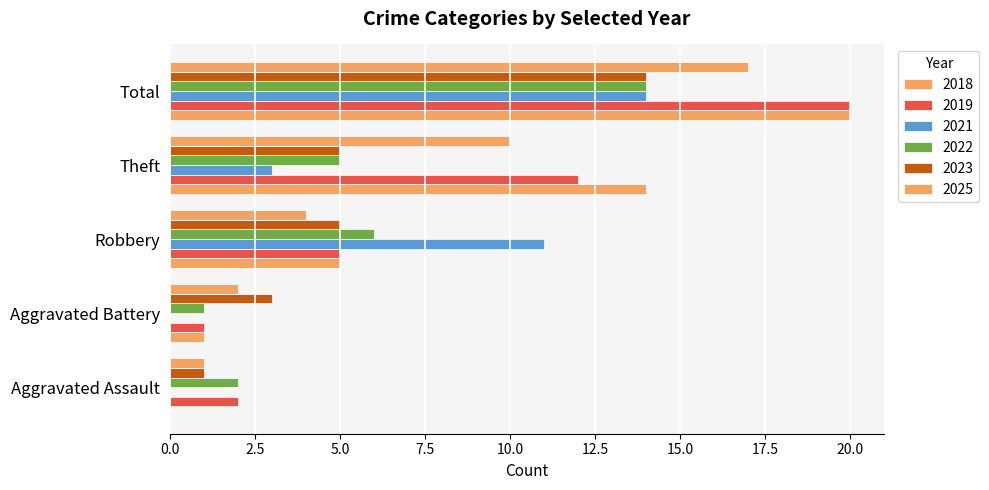

What position from the right is 2025?

3